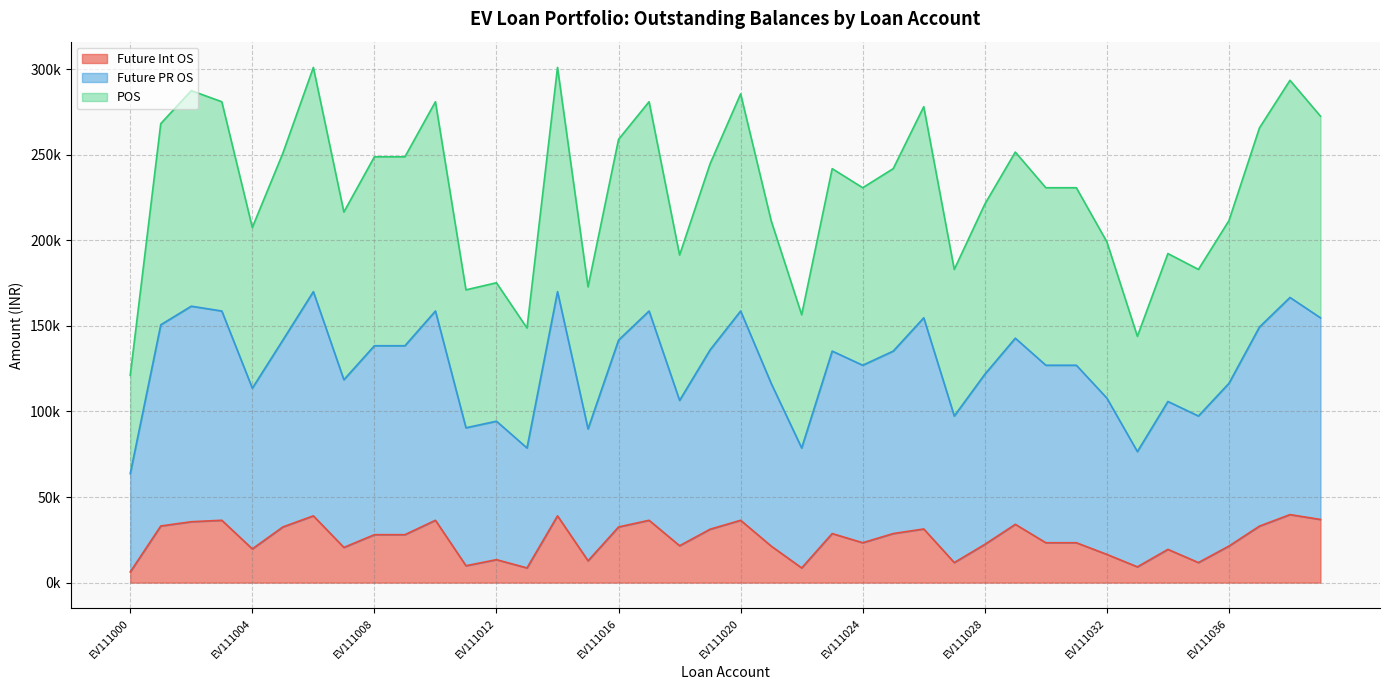

What is the difference between the POS values at EV111031 and EV111018?

20541